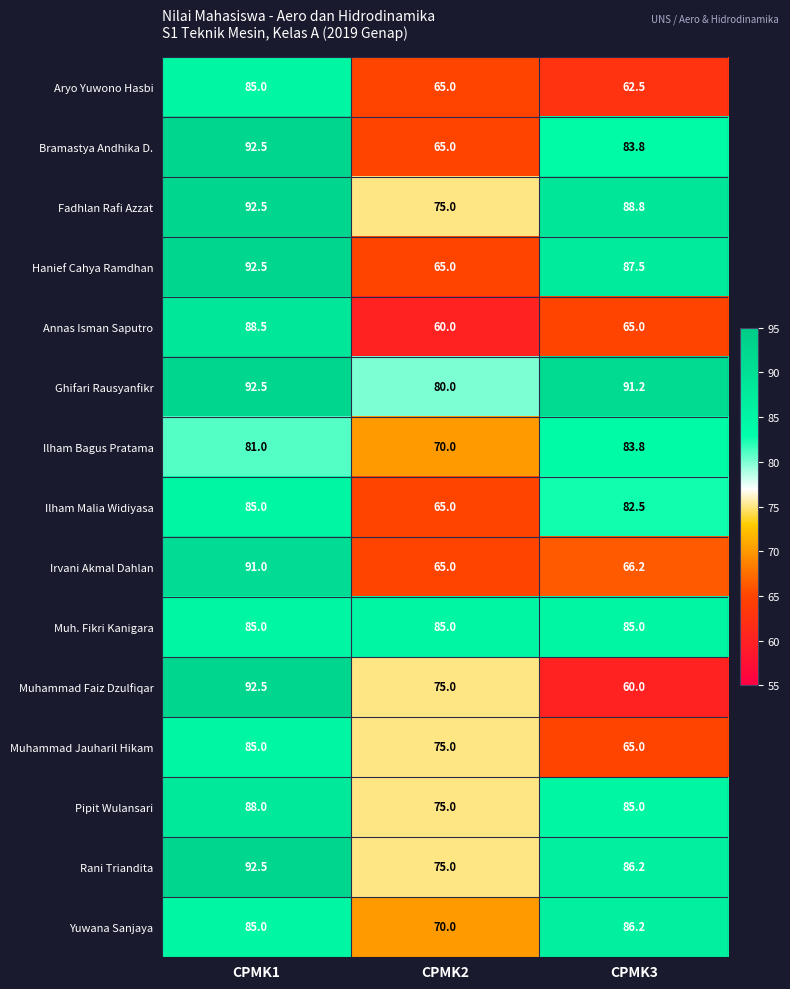

What value does the Pipit Wulansari series have at CPMK2?

75.0